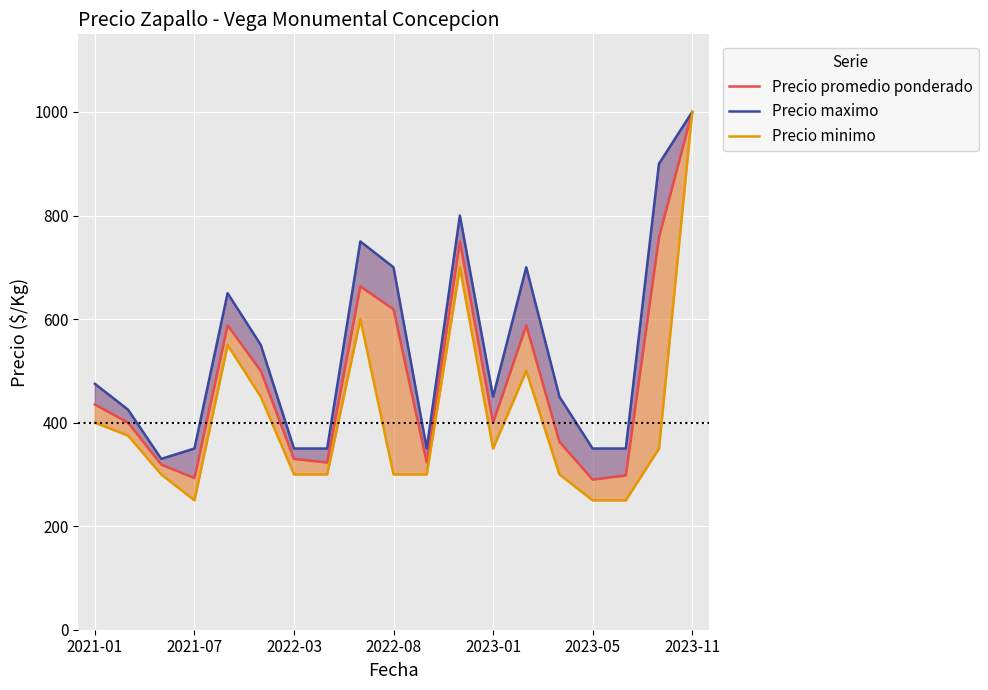

What is the average value of the Precio maximo series?

541